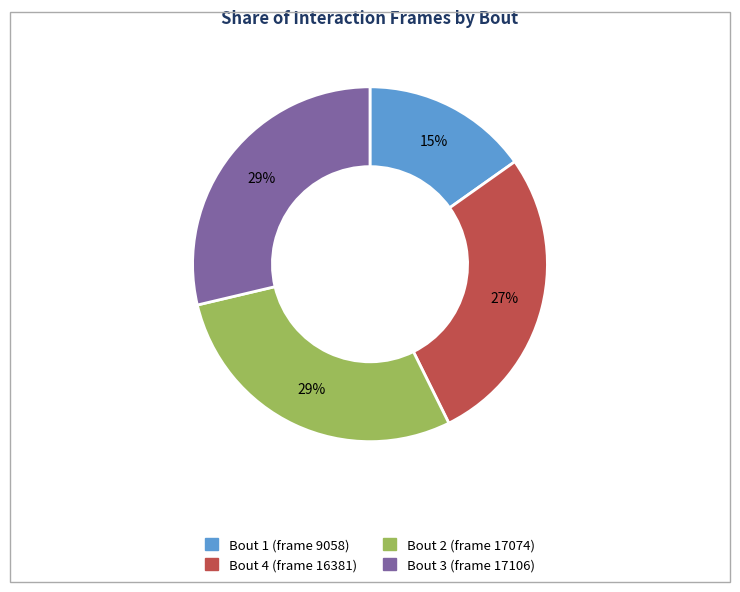

To the nearest percent, what is the difference between the Bout 4 (frame 16381) and Bout 1 (frame 9058) slice percentages?

12%